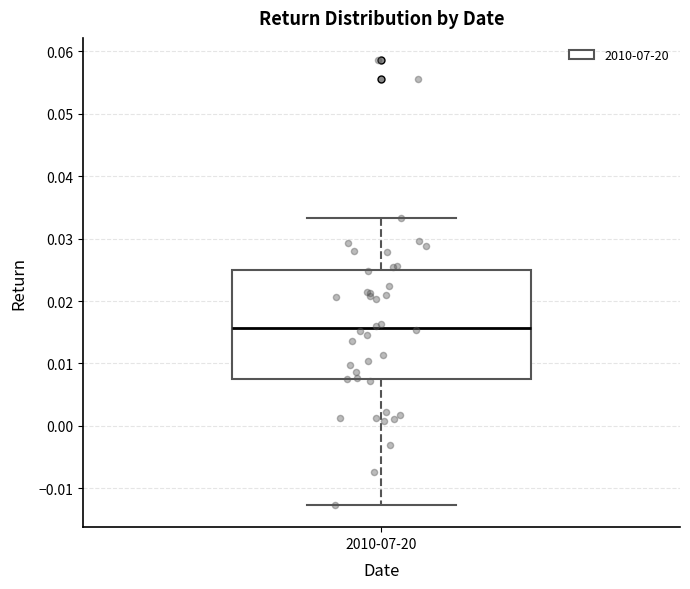

Where is the lower edge of the box for 2010-07-20 on the y-axis? The values are not printed on the chart, so give them approximately, as read against the axis.

0.007